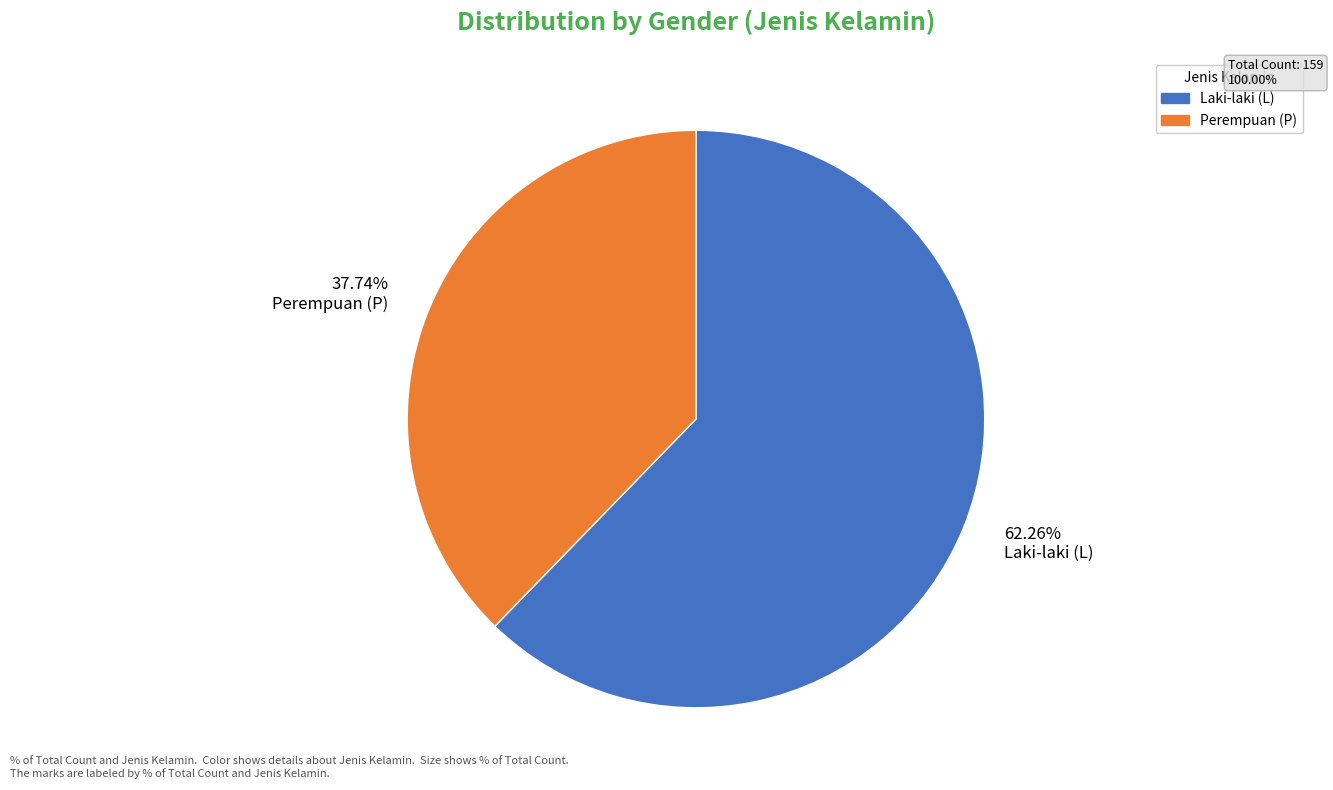

Rank the categories by value from highest to lowest.

Laki-laki (L), Perempuan (P)